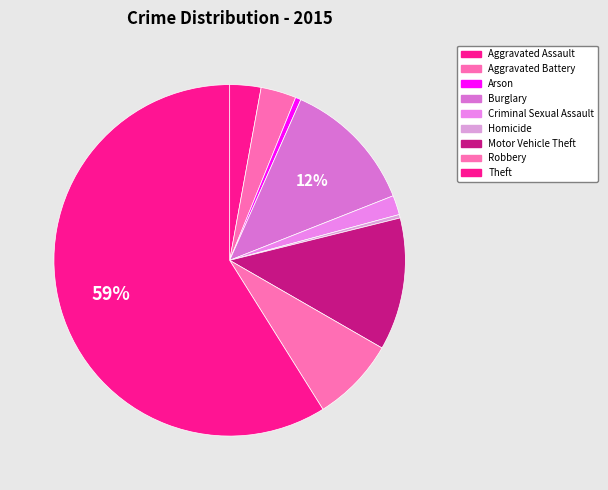

Is it true that Homicide is 0% of the pie?

True